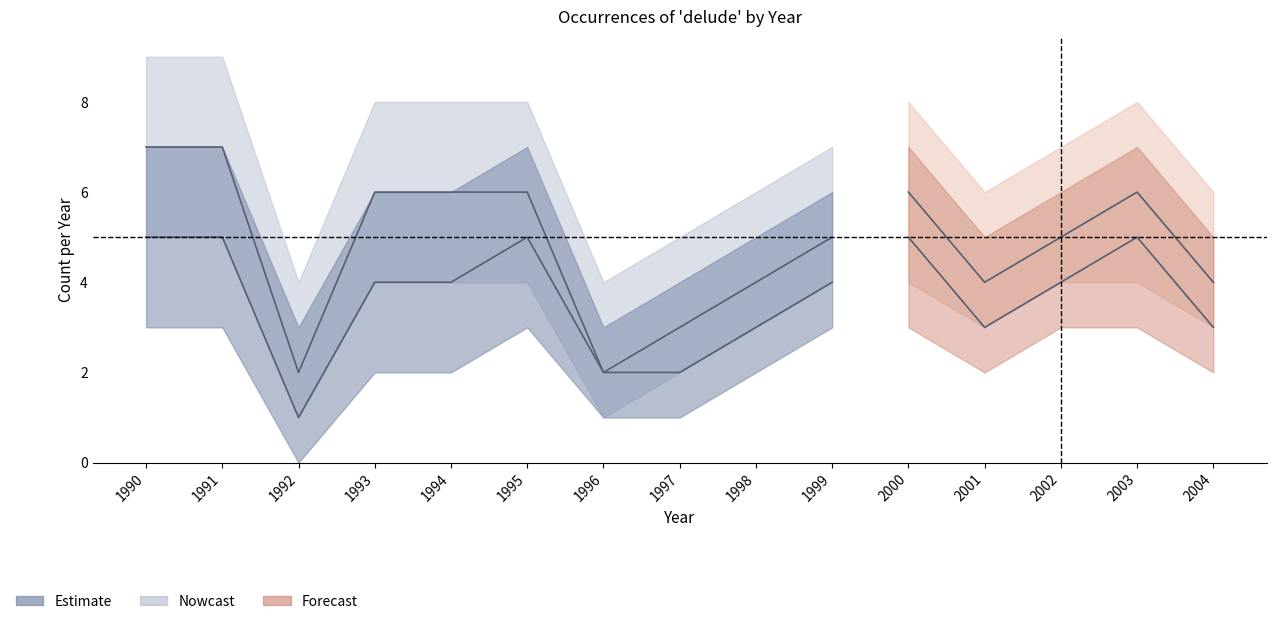

What is the difference between the reflexive_lower values at 2004 and 1997?

1